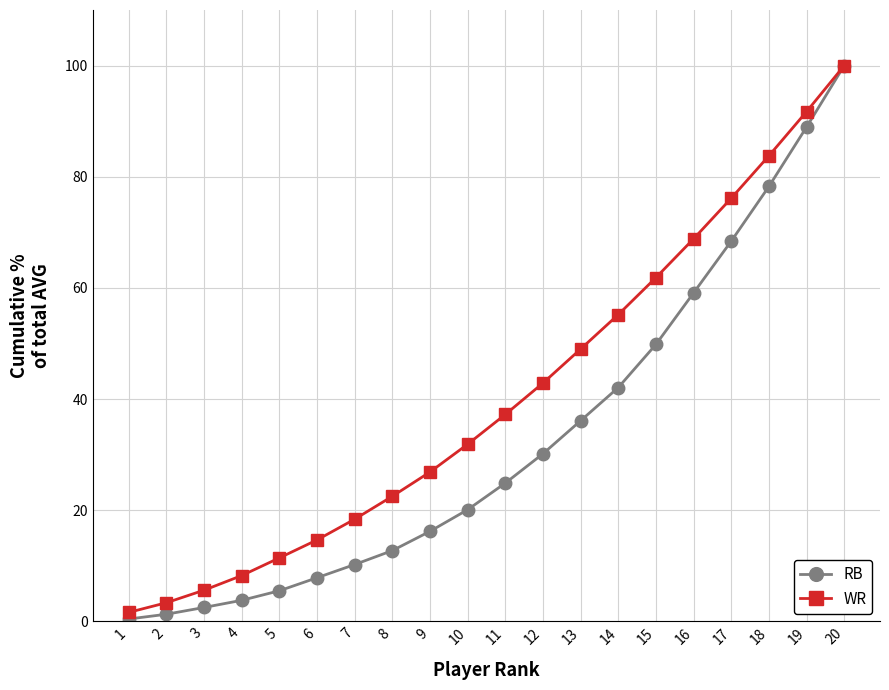

Rank the series by their average value, from highest to lowest.

WR, RB